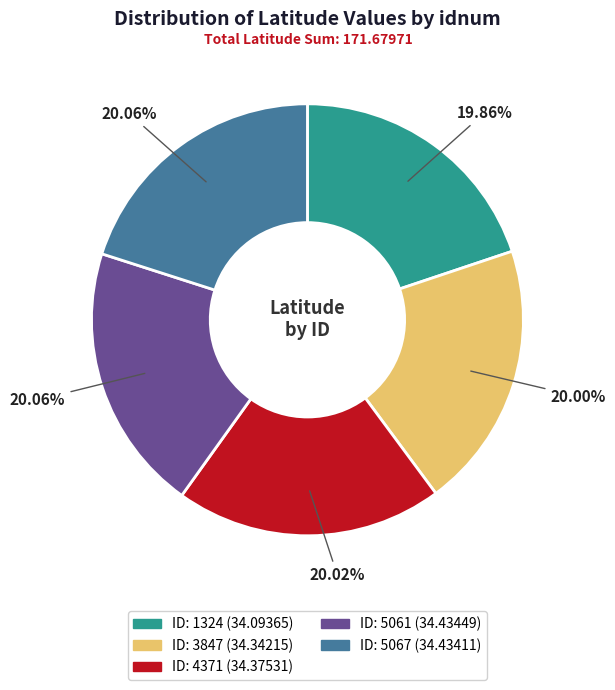

Does any single category account for the majority?

No